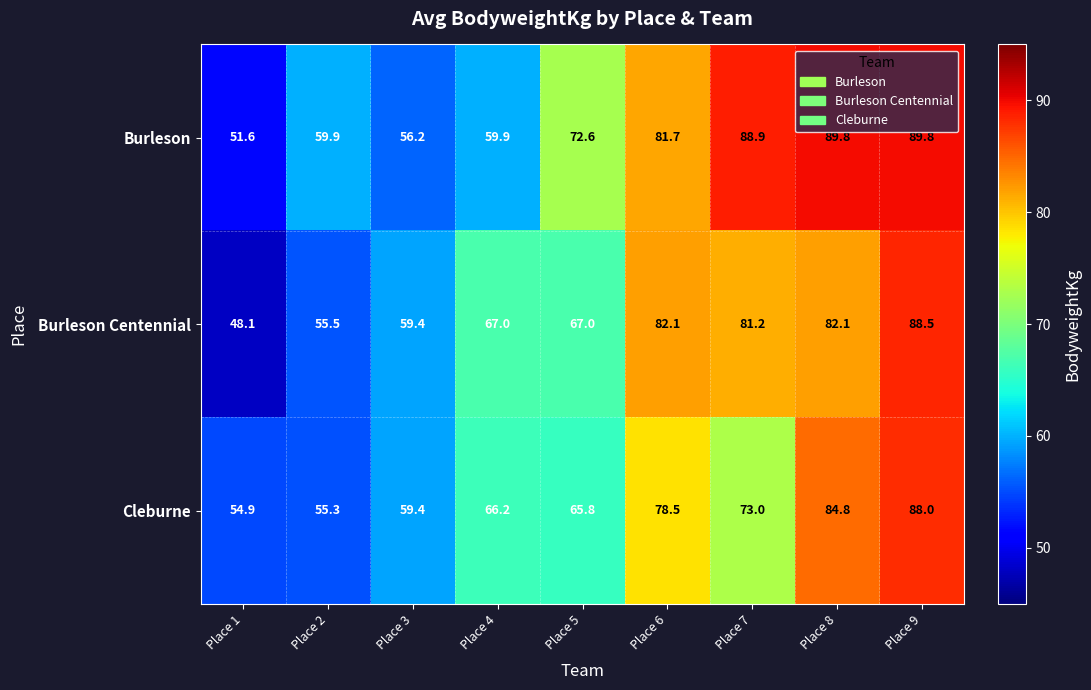

What is the maximum value shown in the chart?

89.8